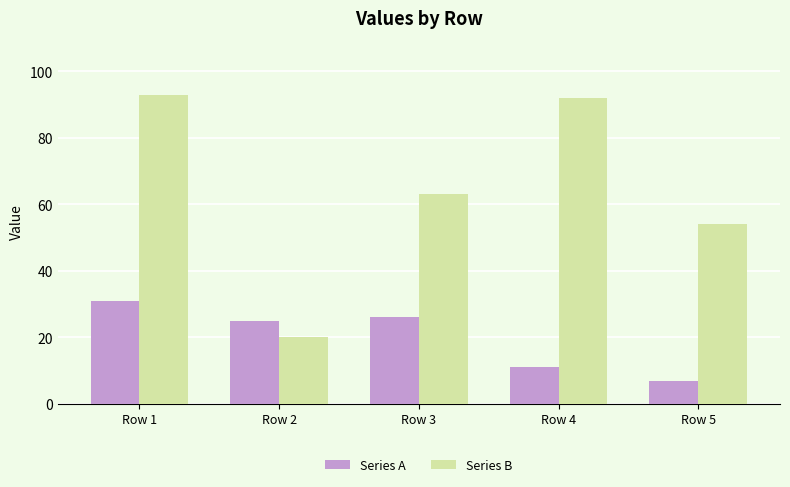

At which category is the sum across all series the highest?

Row 1